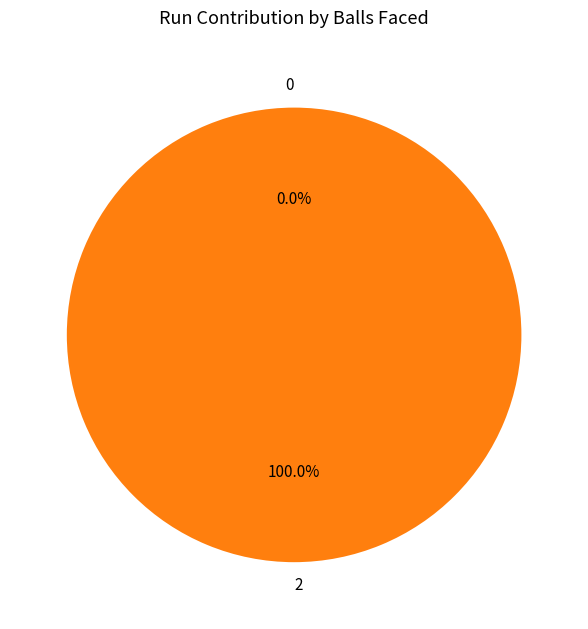

To the nearest percent, what is the average slice percentage?

50%